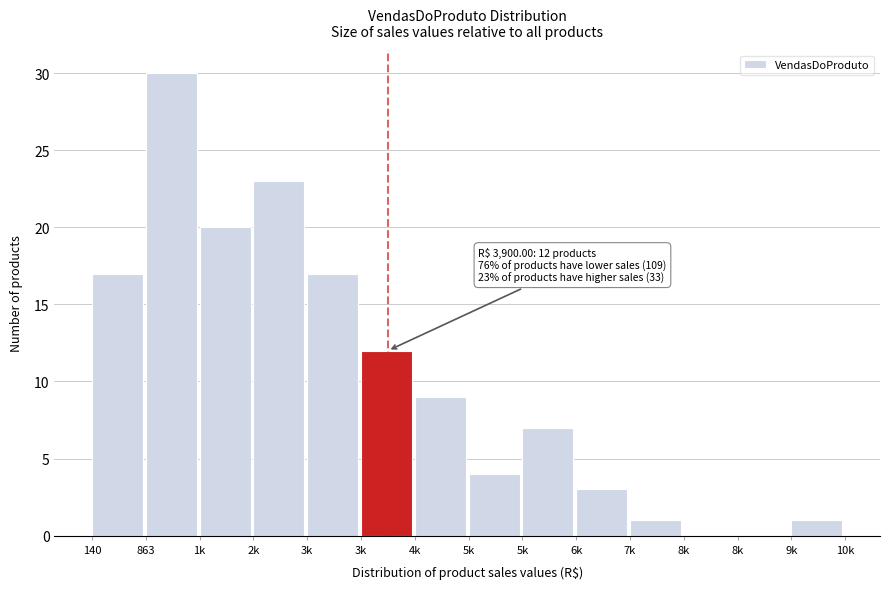

How many distinct data groups are displayed?

1